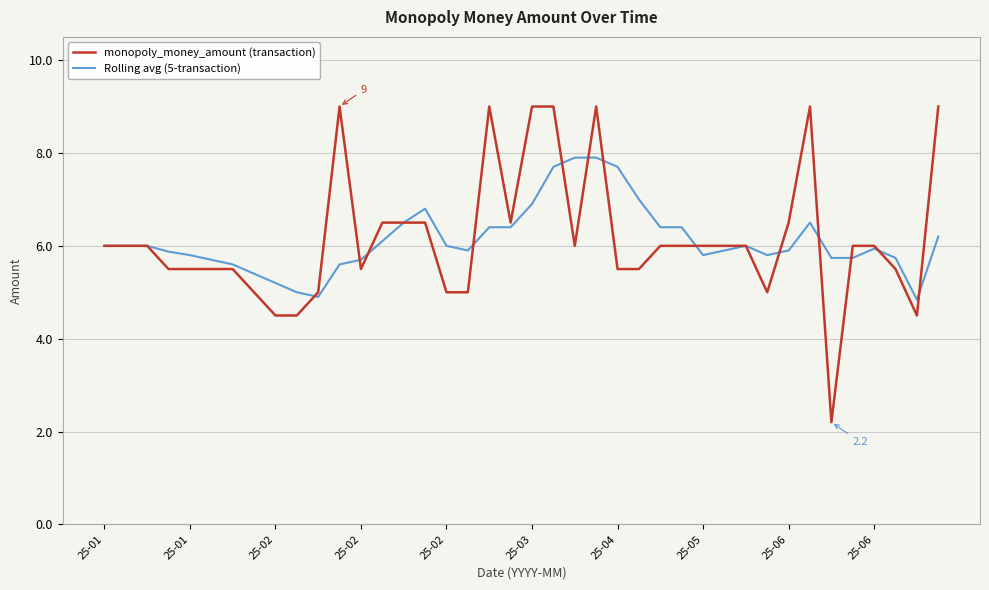

List the series in order of their peak value, lowest first.

Rolling avg (5-transaction), monopoly_money_amount (transaction)